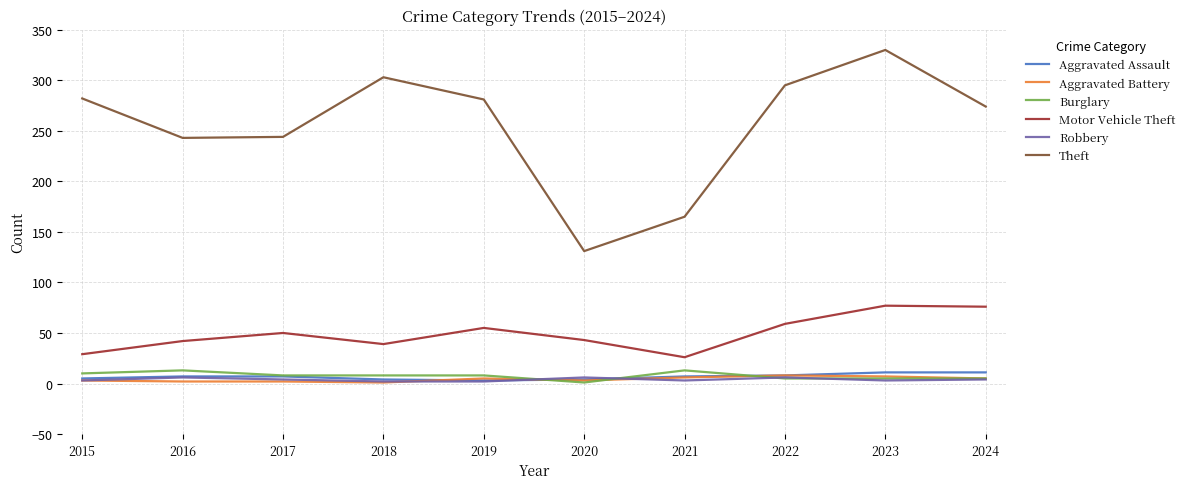

Is the value of Robbery at 2021 greater than the value of Burglary at 2016?

No